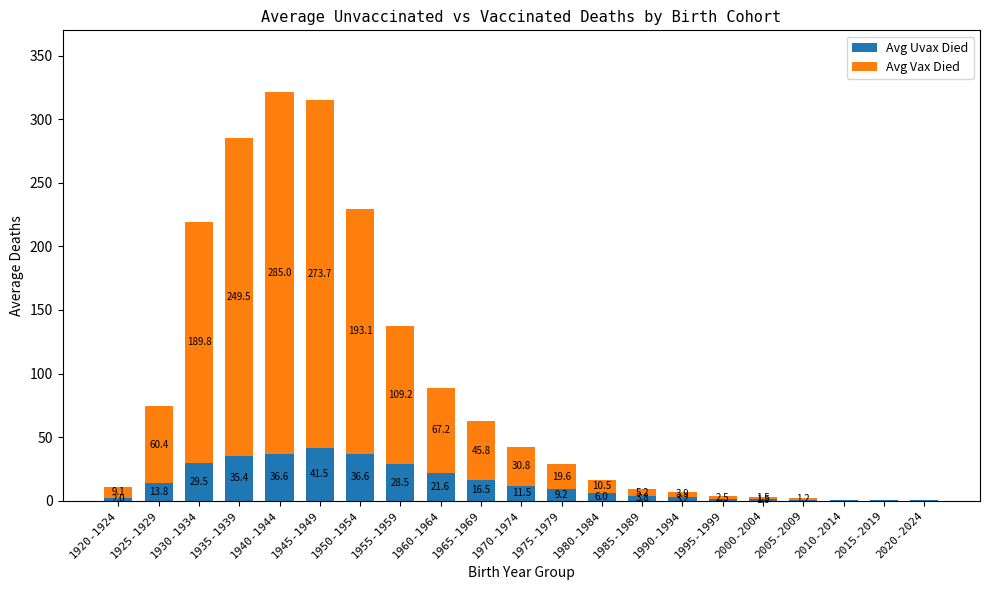

How many values in the Avg Uvax Died series exceed 9?

11